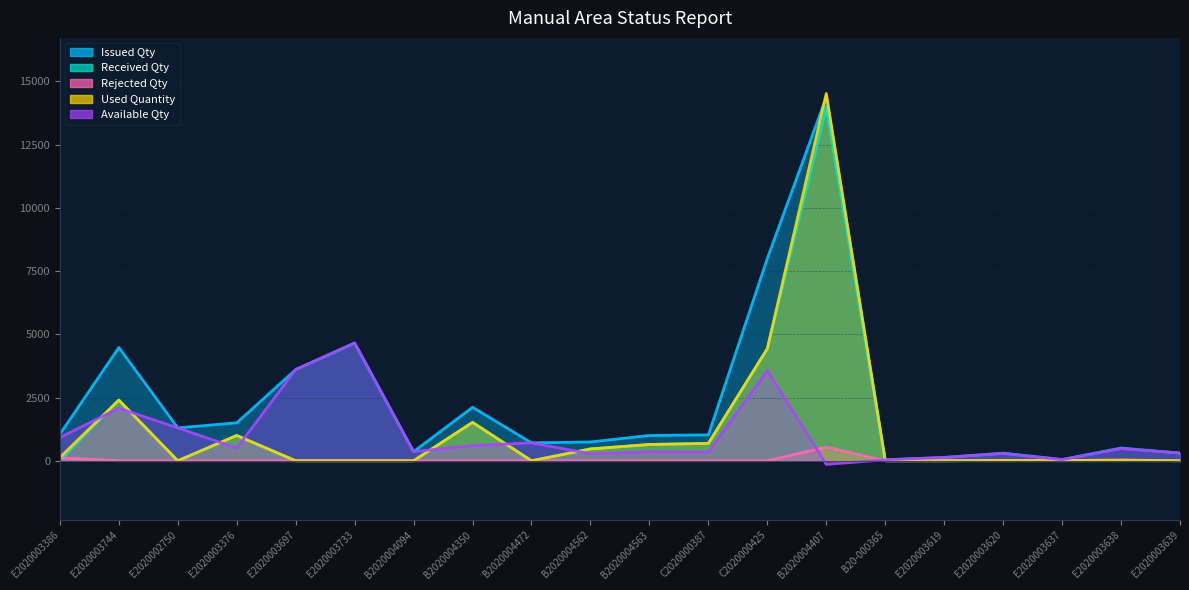

The value of Rejected Qty at B2020004350 is 0. True or false?

True